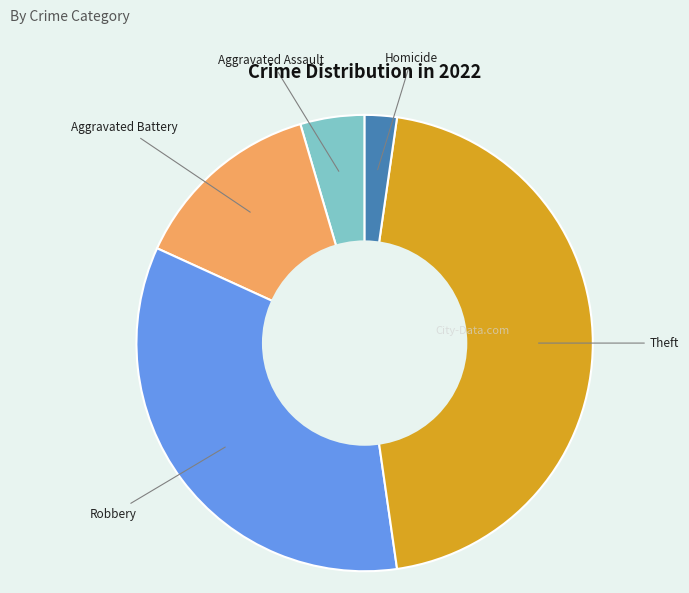

Is there a majority slice in this chart?

No